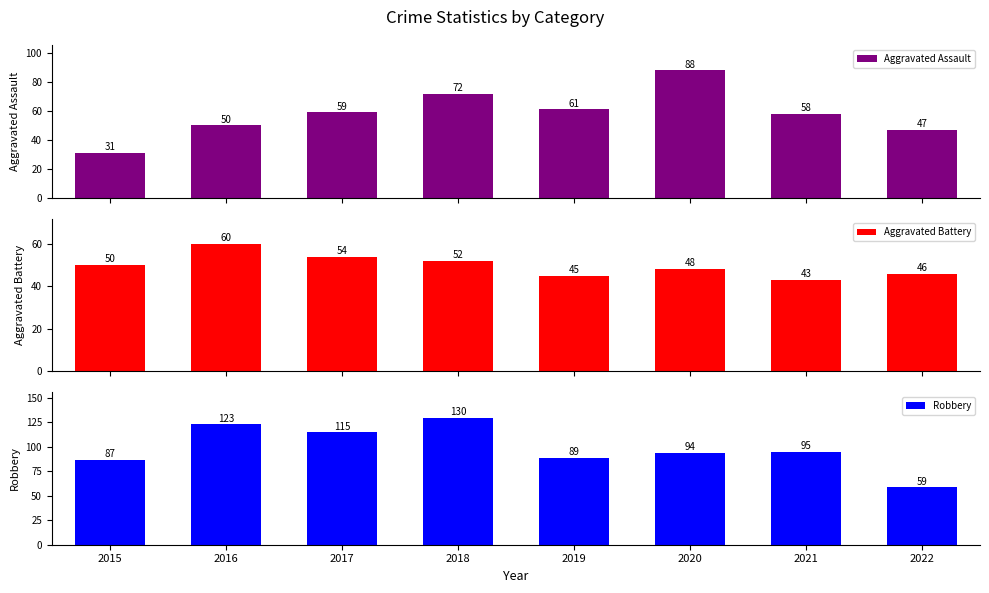

How many groups of bars are there?

8